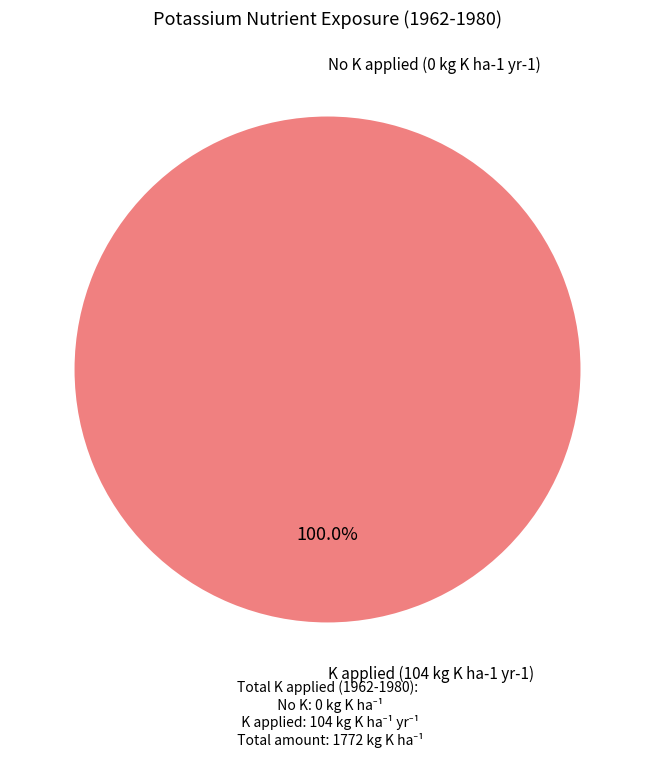

Does K applied (104 kg K ha-1 yr-1) represent more than half of the total?

Yes